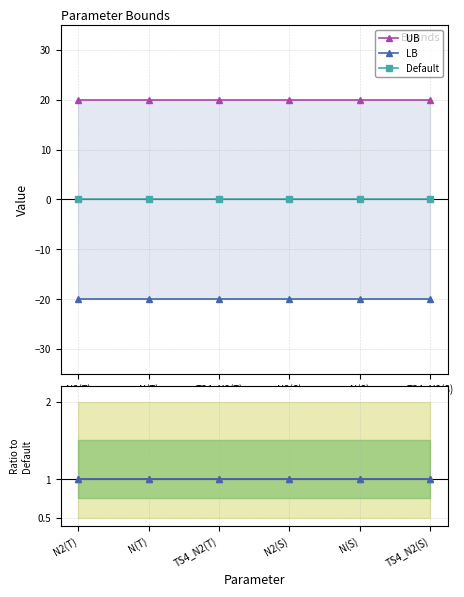

What position from the left is TS4_N2(T)?

3